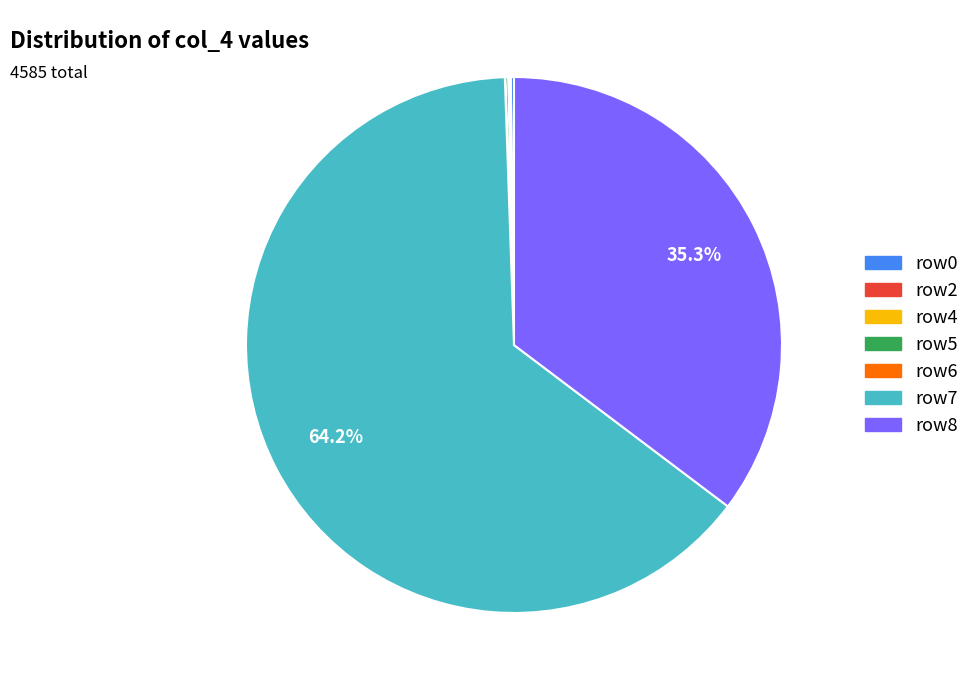

Is there any slice that represents more than half of the pie?

Yes